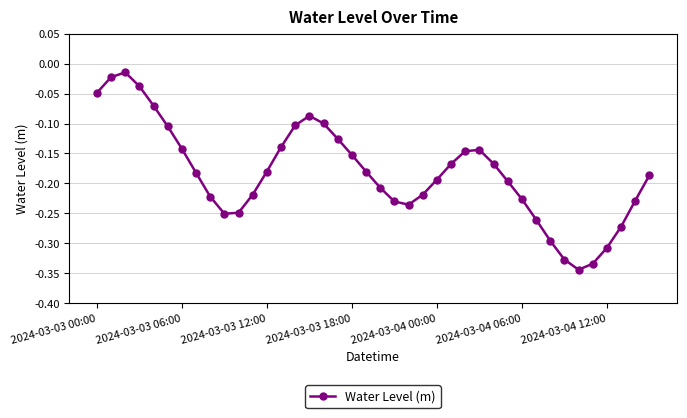

What is the sum of all values?

-7.3